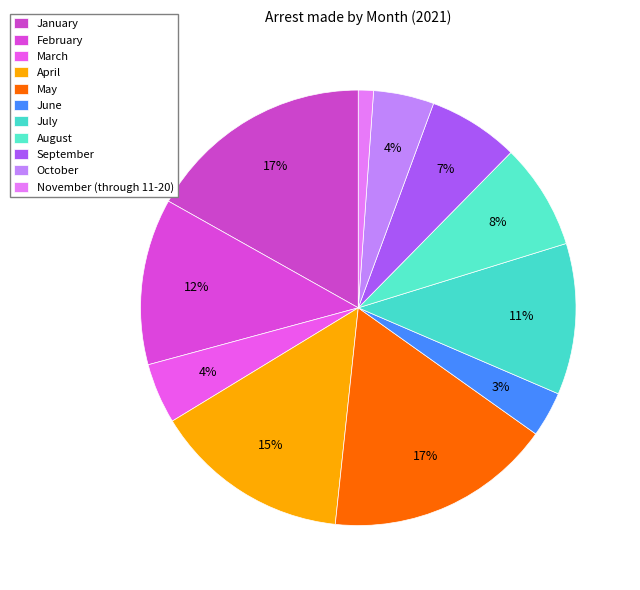

What percentage is the November (through 11-20) slice, to the nearest percent?

1%